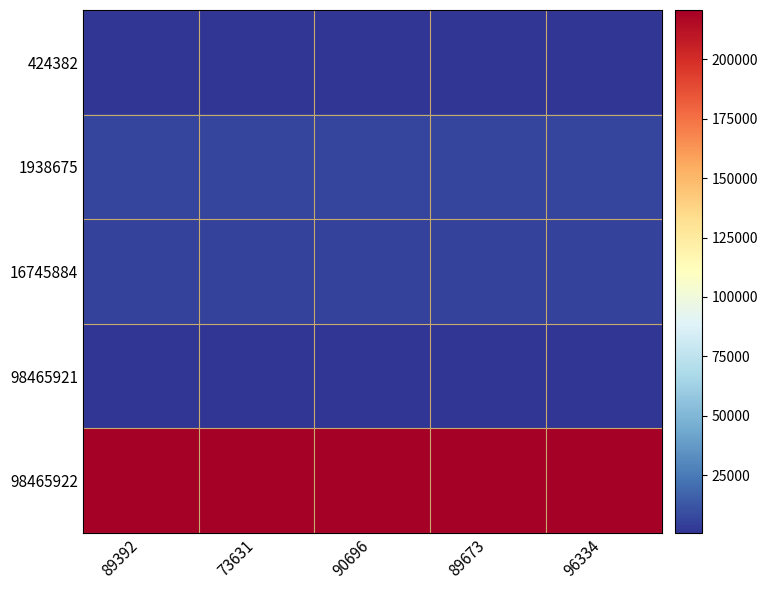

At how many categories does at least one series exceed 208007?

5